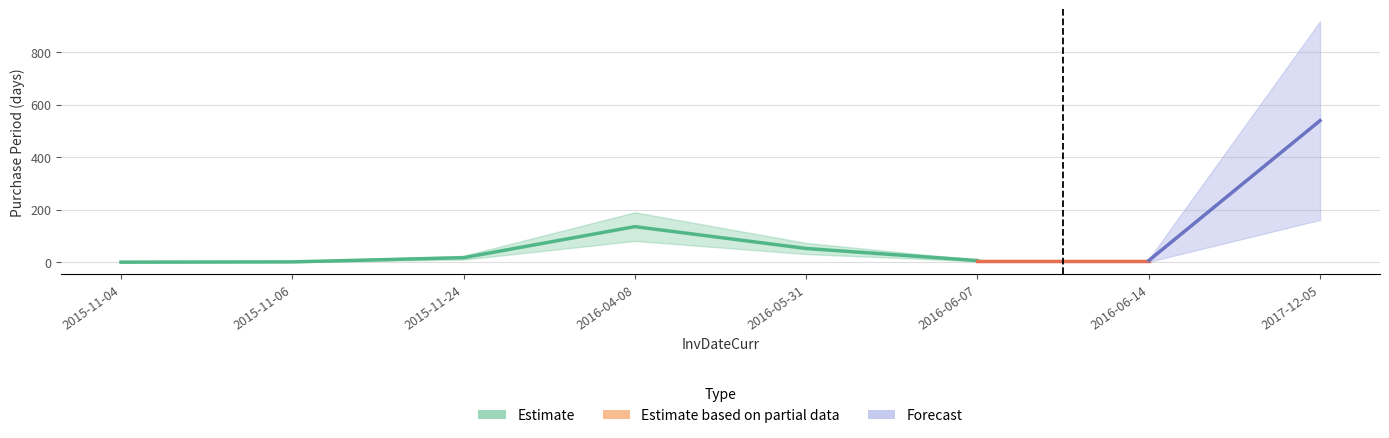

Rank the categories by value from highest to lowest.

2017-12-05, 2016-04-08, 2016-05-31, 2015-11-24, 2016-06-07, 2016-06-14, 2015-11-06, 2015-11-04